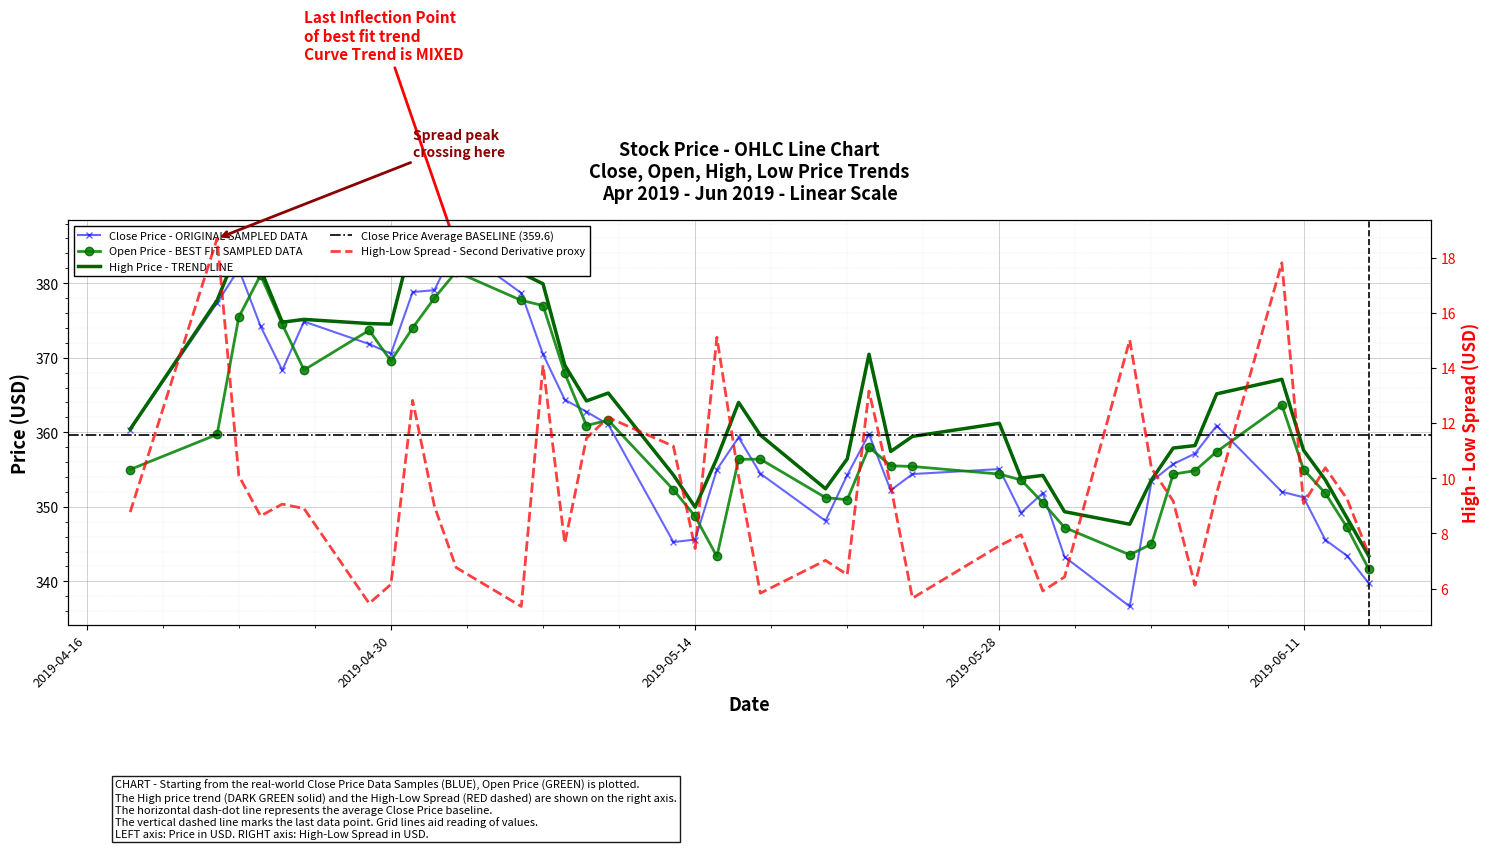

True or false: close and high cross at least once.

False